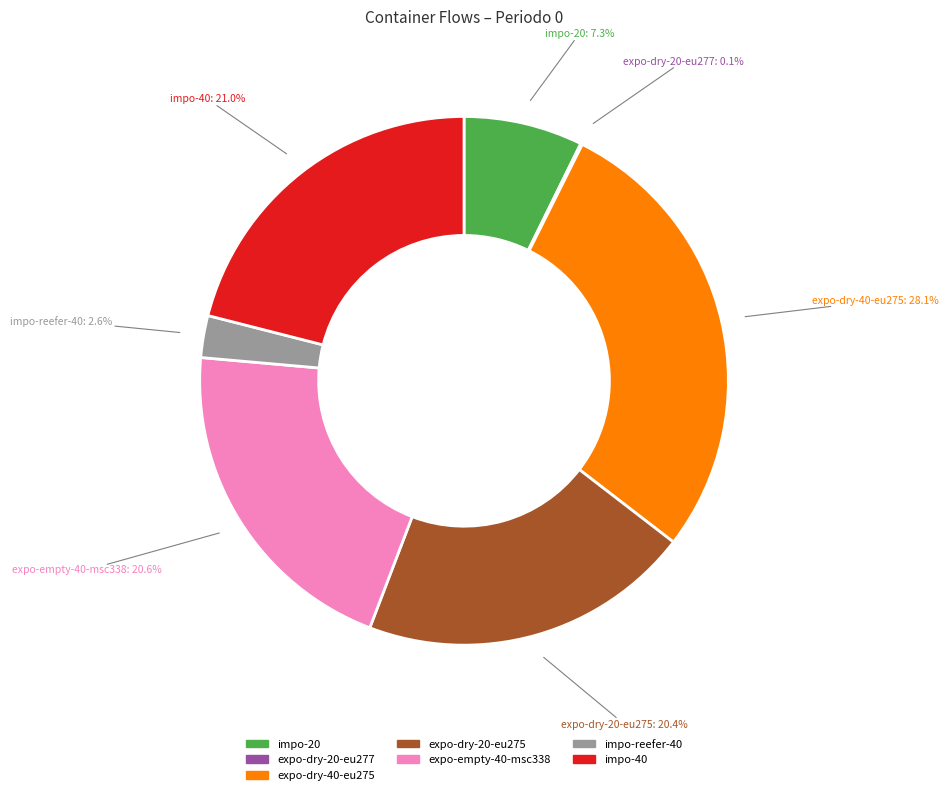

What is the ratio of the value at expo-dry-40-eu275 to the value at expo-dry-20-eu275?

1.4